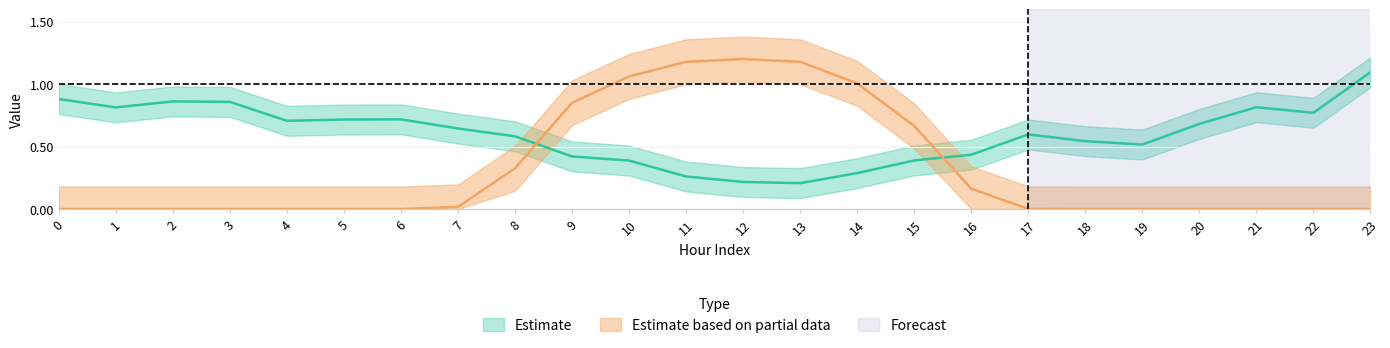

Which has a higher value, 20 or 16?

20